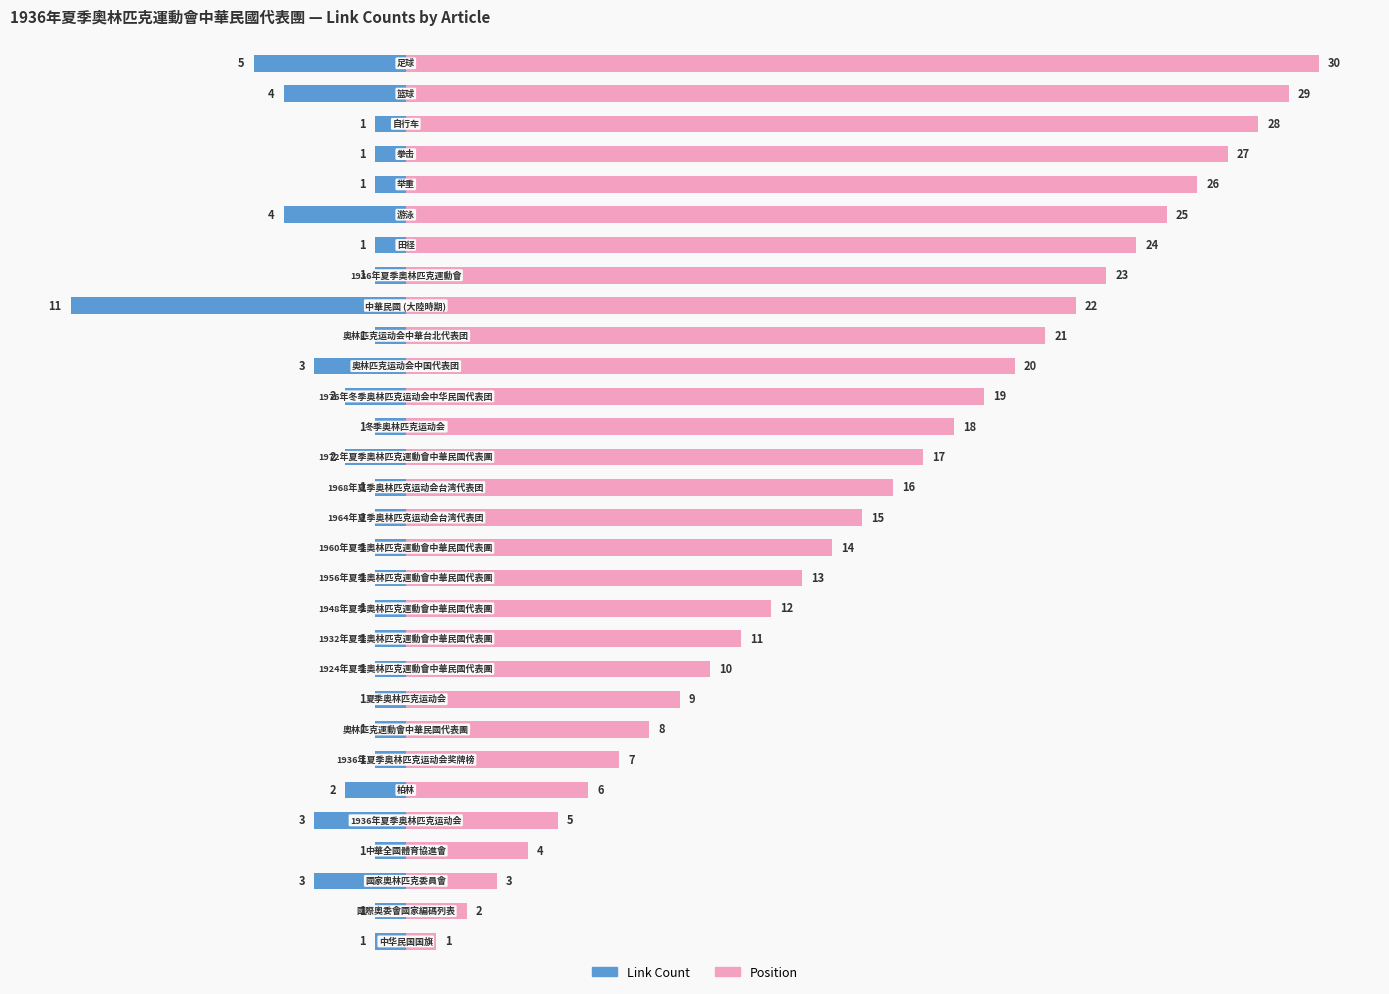

Reading left to right, transcribe all the data shown in this chart.

Link Count: 0=-1	1=-1	2=-3	3=-1	4=-3	5=-2	6=-1	7=-1	8=-1	9=-1	10=-1	11=-1	12=-1	13=-1	14=-1	15=-1	16=-2	17=-1	18=-2	19=-3	20=-1	21=-11	22=-1	23=-1	24=-4	25=-1	26=-1	27=-1	28=-4	29=-5
Position: 0=1	1=2	2=3	3=4	4=5	5=6	6=7	7=8	8=9	9=10	10=11	11=12	12=13	13=14	14=15	15=16	16=17	17=18	18=19	19=20	20=21	21=22	22=23	23=24	24=25	25=26	26=27	27=28	28=29	29=30